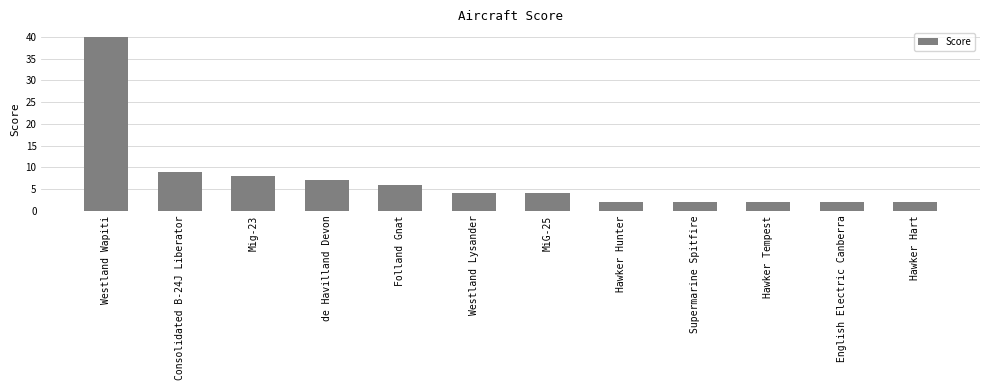

Approximately how many times larger is the value at English Electric Canberra compared to Supermarine Spitfire?

1.0